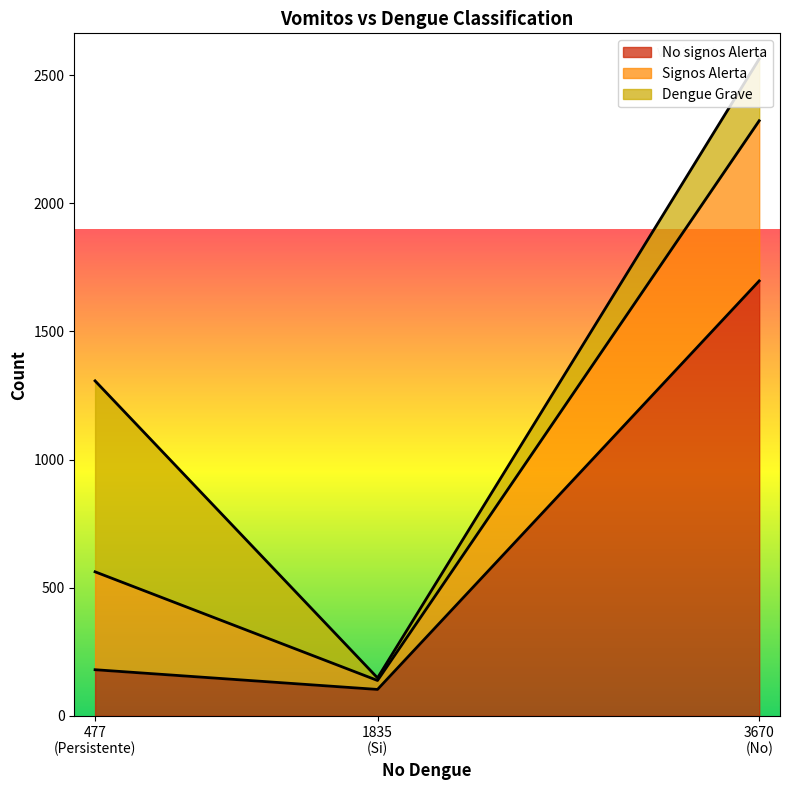

Reading right to left, transcribe all the data shown in this chart.

No signos Alerta: Persistente=180	Si=103	No=1697
Signos Alerta: Persistente=382	Si=35	No=625
Dengue Grave: Persistente=745	Si=10	No=241